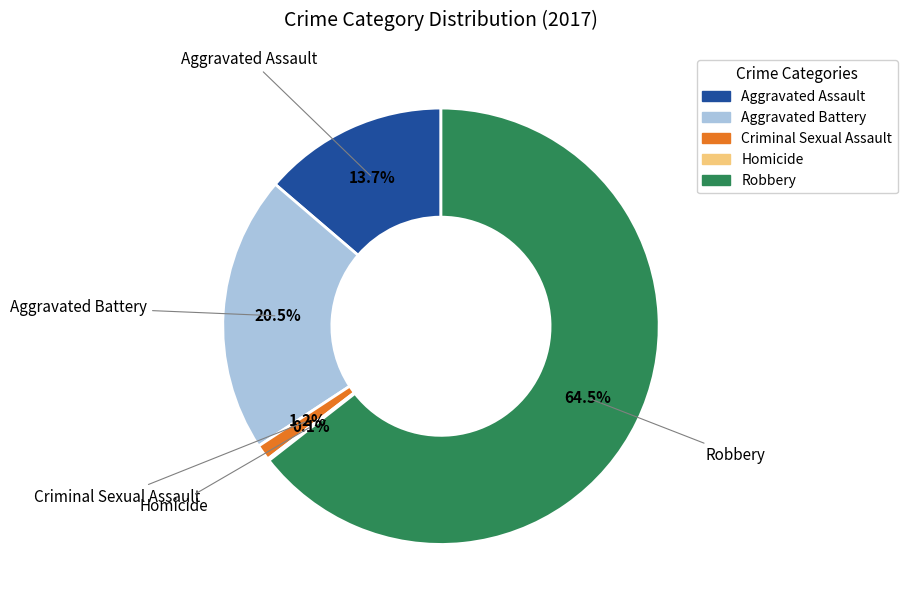

What is the largest slice in the pie chart?

Robbery